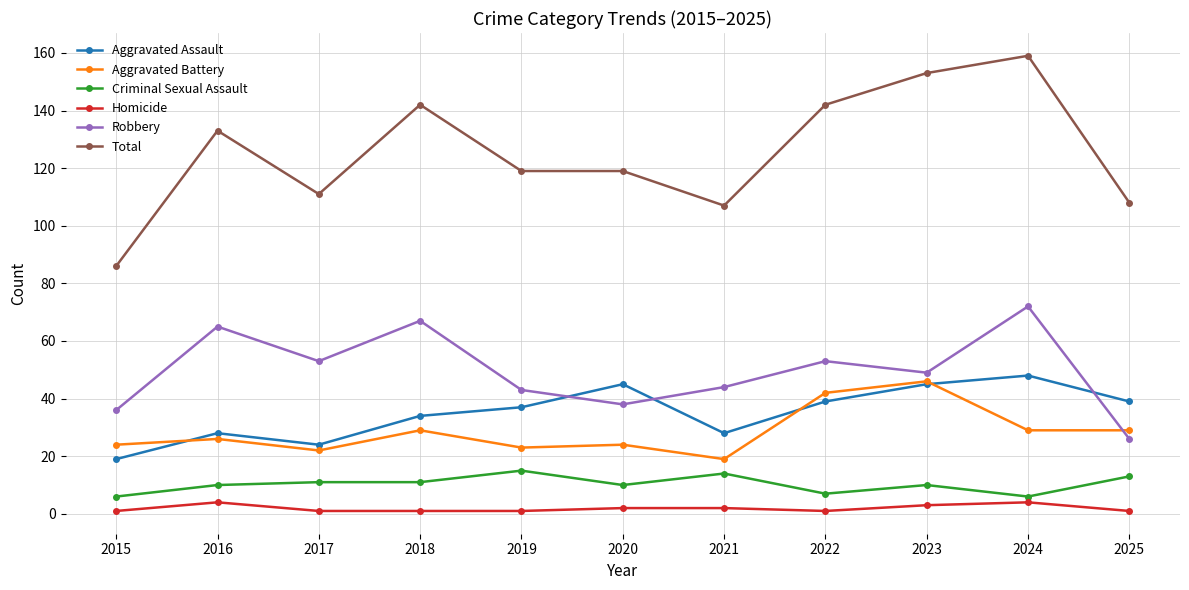

At which category does the chart reach its peak across all series?

2024